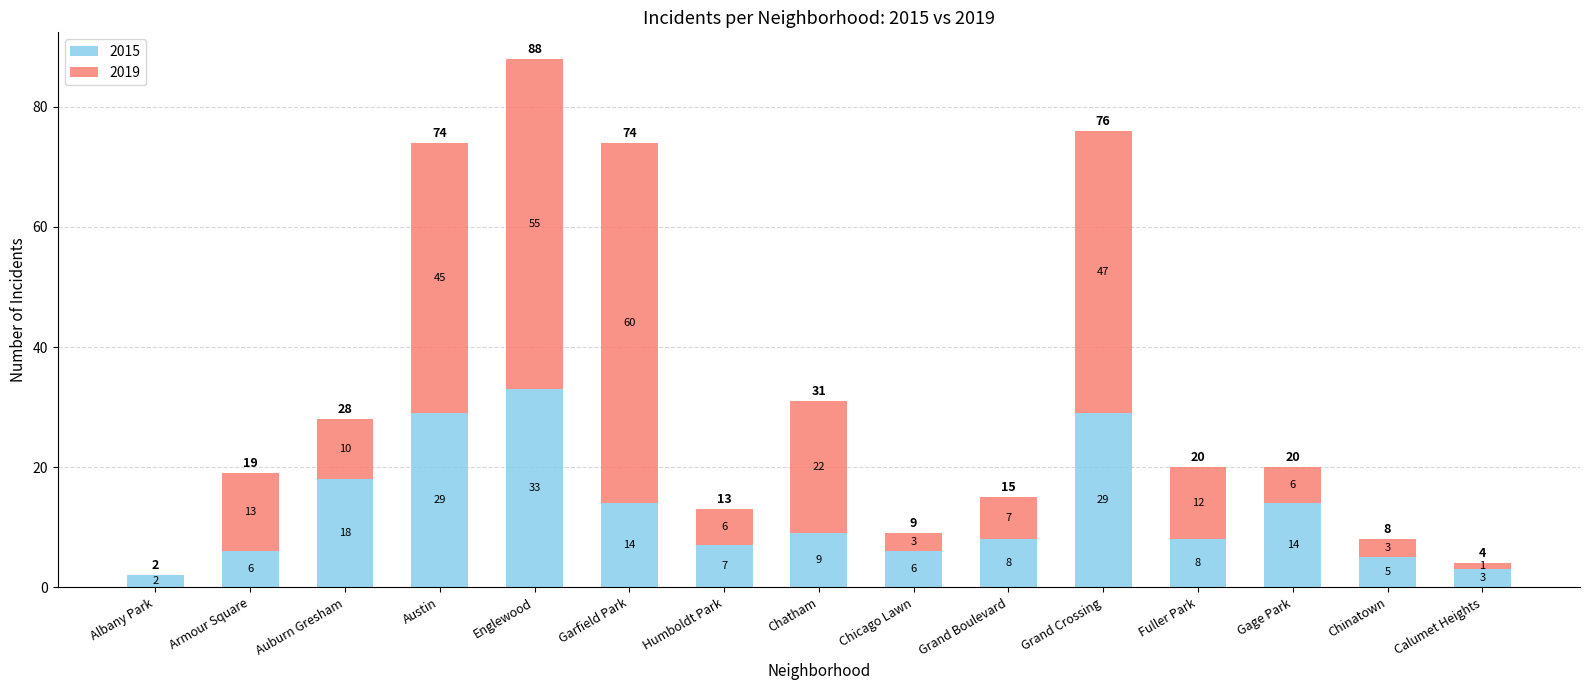

Are the bars horizontal?

No